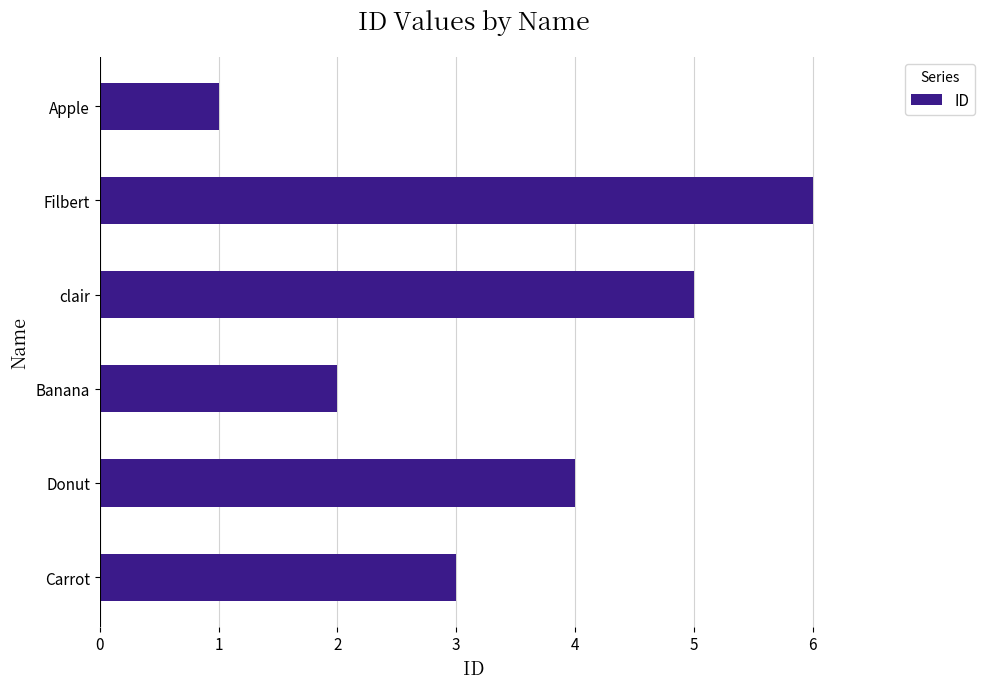

Reading bottom to top, extract all data points from this chart.

Carrot=3	Donut=4	Banana=2	clair=5	Filbert=6	Apple=1